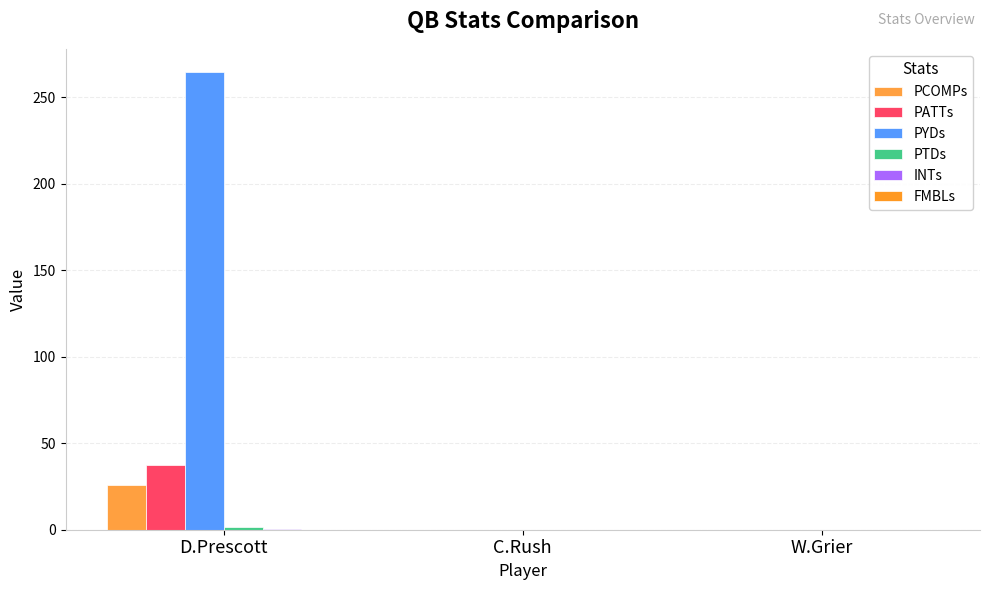

How many series are shown in this chart?

6